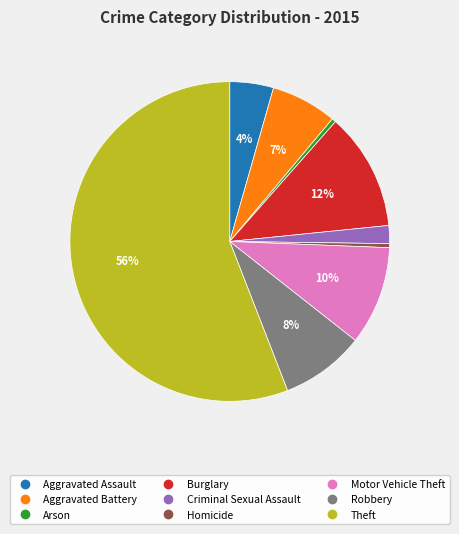

Is the sum of Theft and Homicide greater than half?

Yes